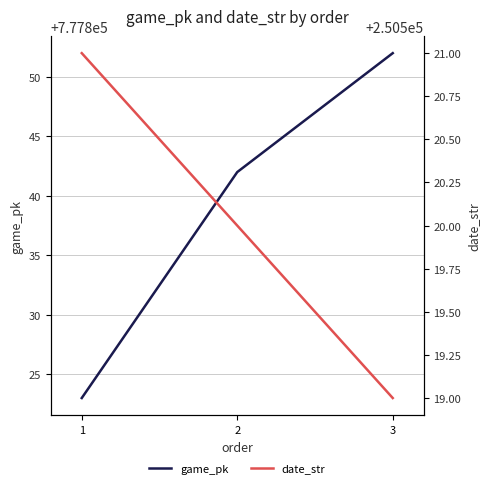

What is the difference between the maximum and minimum values in the date_str series?

2